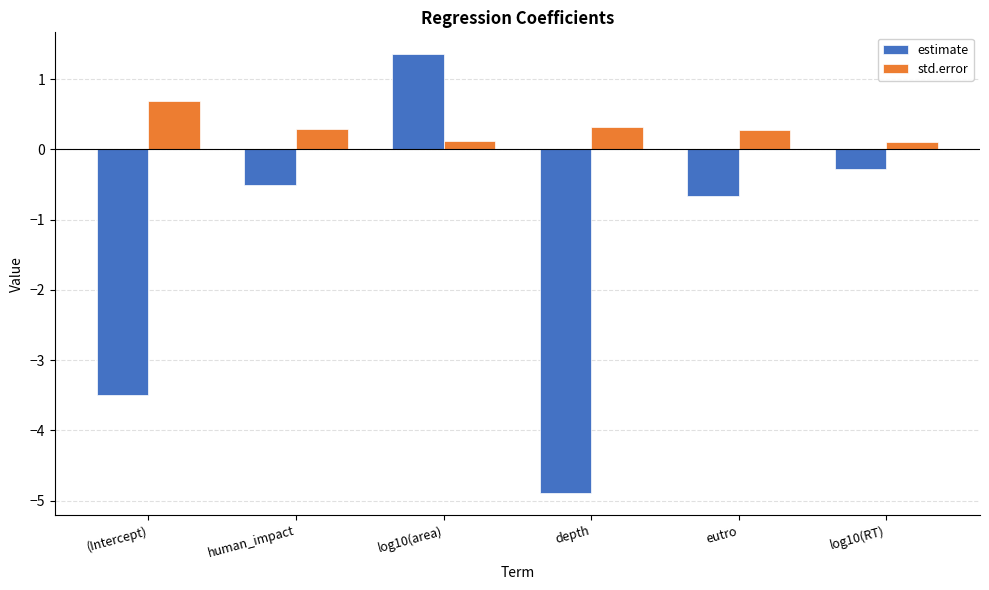

At which category is the sum across all series the highest?

log10(area)